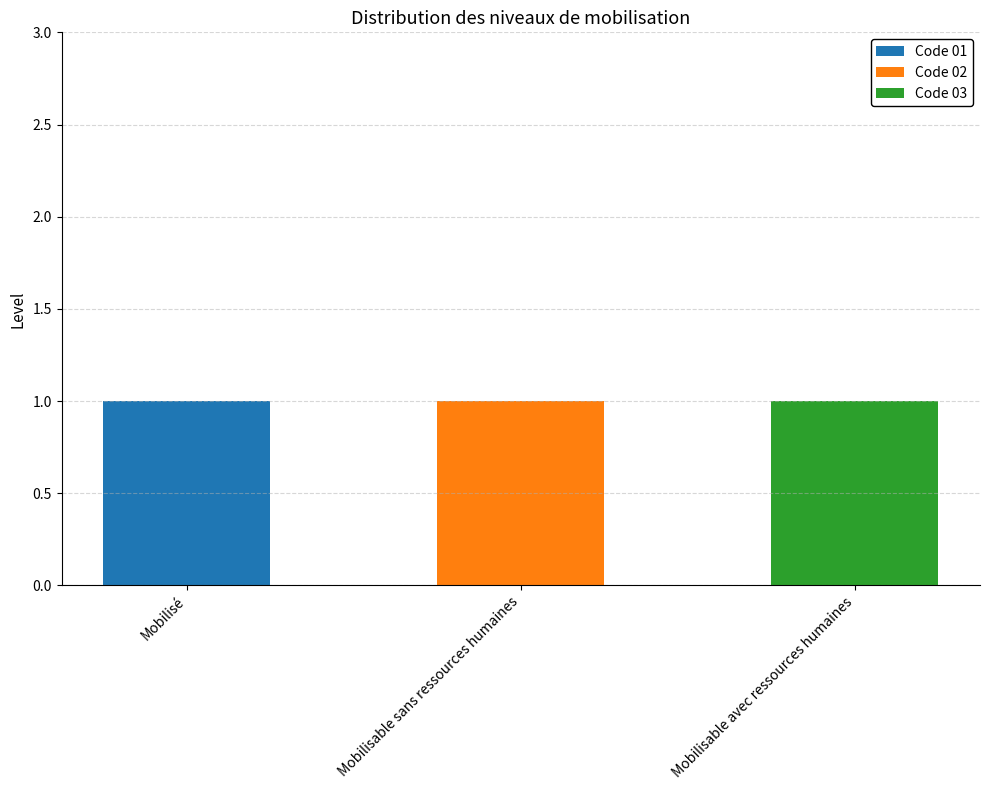

What are all the series names shown in the legend?

Code 01, Code 02, Code 03